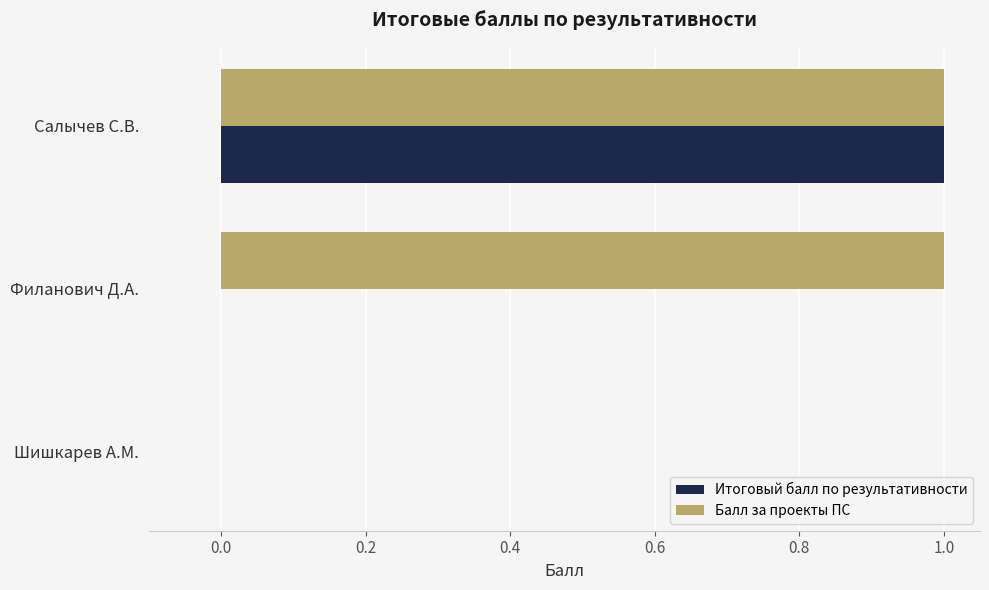

The Балл за проекты ПС series shows 0 at Шишкарев А.М.. True or false?

True